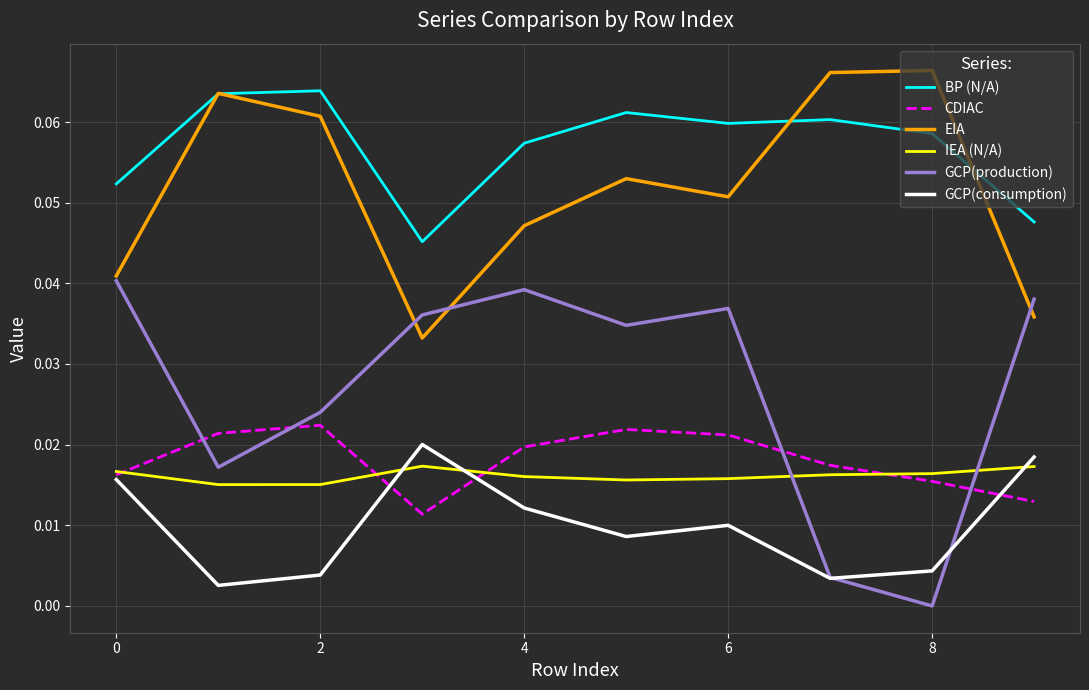

Which series has the largest range (max minus min)?

GCP(production)